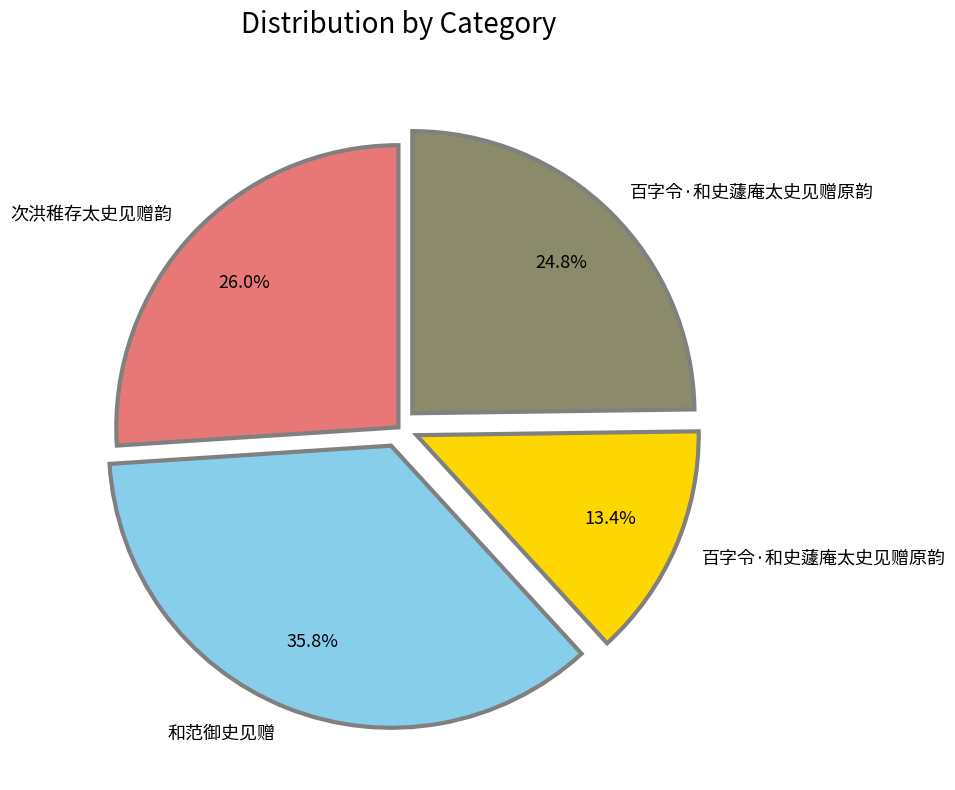

To the nearest percent, what is the difference between the largest and smallest slice percentages?

22%